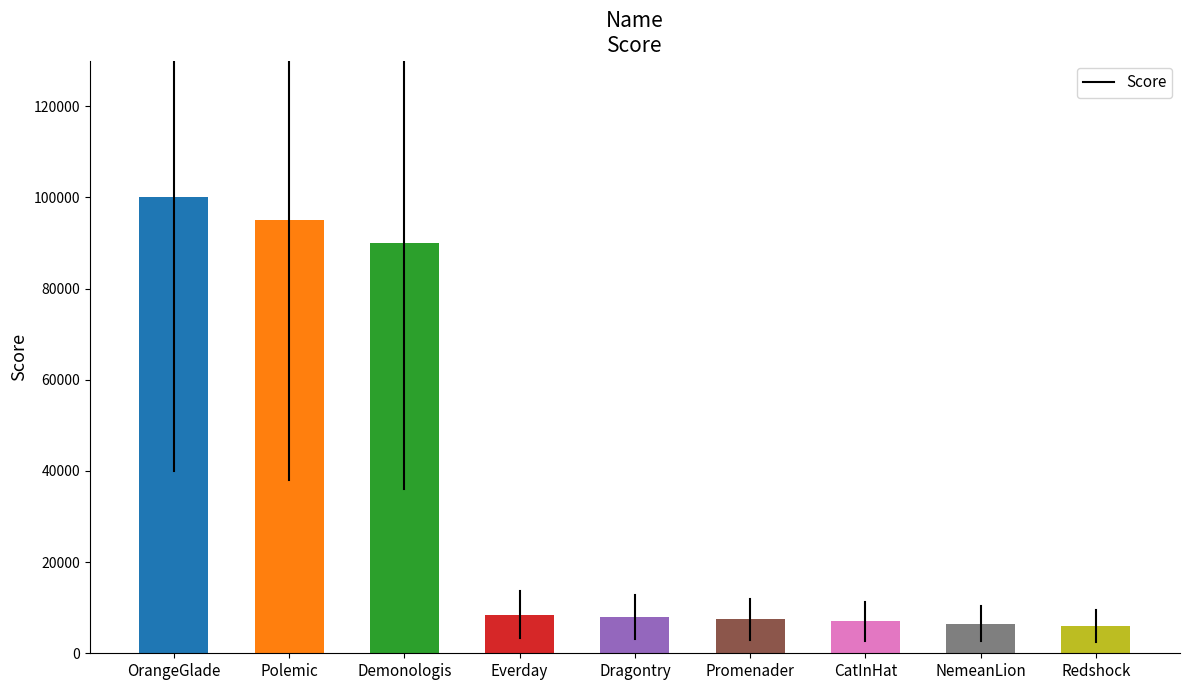

How many series are shown in this chart?

1